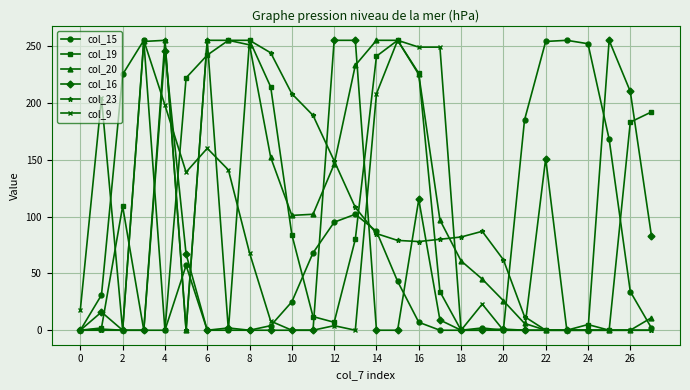

True or false: col_23 has more than 1 interior local peaks.

True